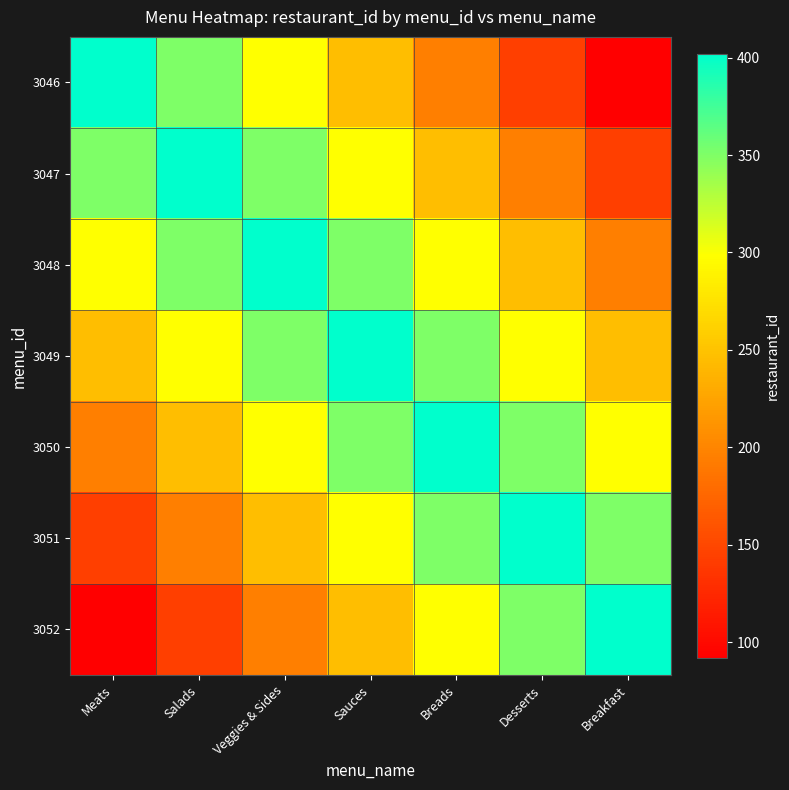

At which category is the sum across all series the highest?

Sauces